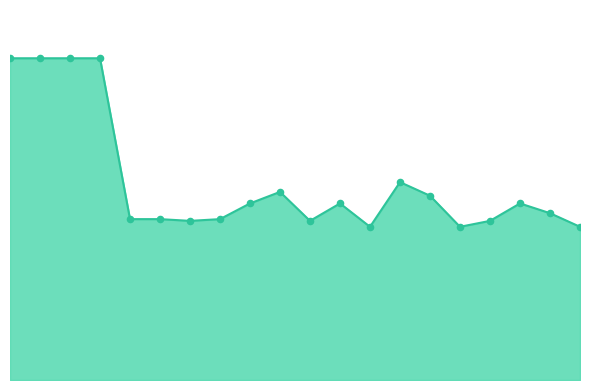

Is this an area chart (filled region under the line)?

Yes